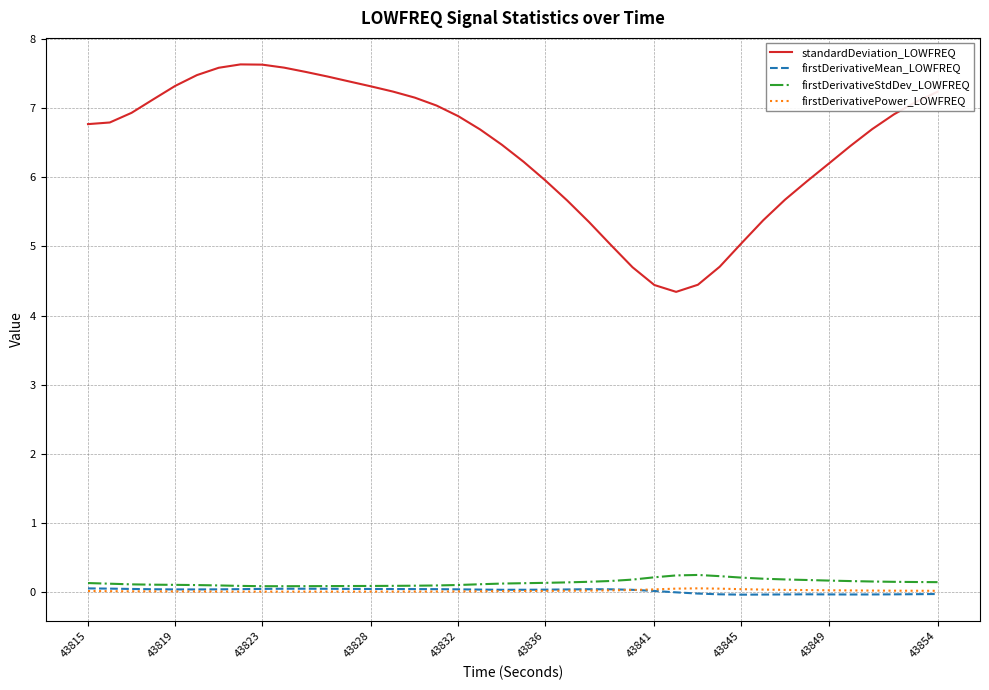

What are all the series names shown in the legend?

standardDeviation_LOWFREQ, firstDerivativeMean_LOWFREQ, firstDerivativeStdDev_LOWFREQ, firstDerivativePower_LOWFREQ